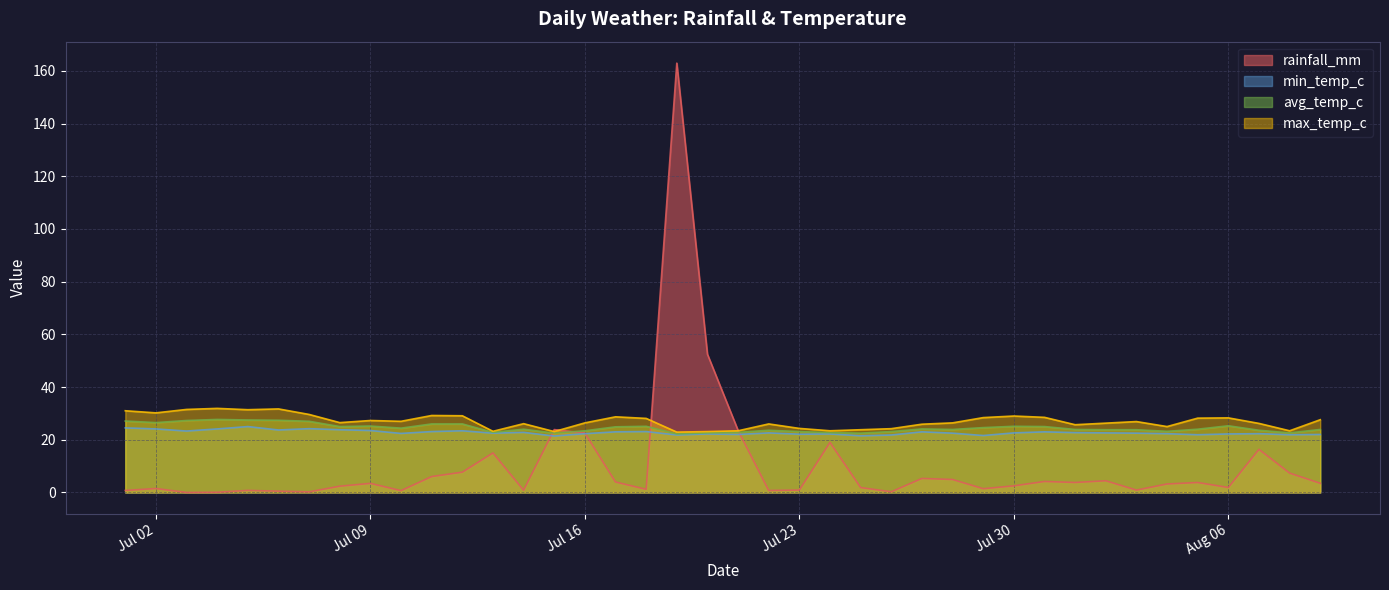

Which series has the largest total across all categories?

max_temp_c